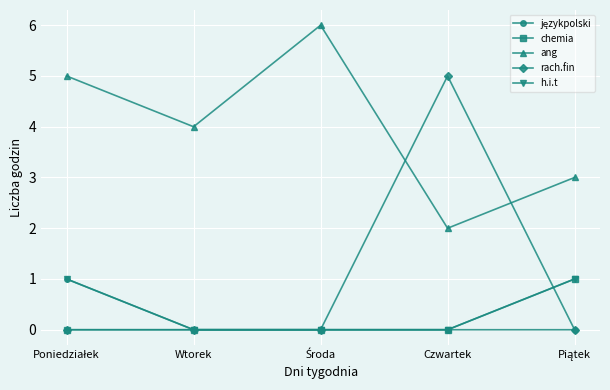

Which series has the largest total across all categories?

ang